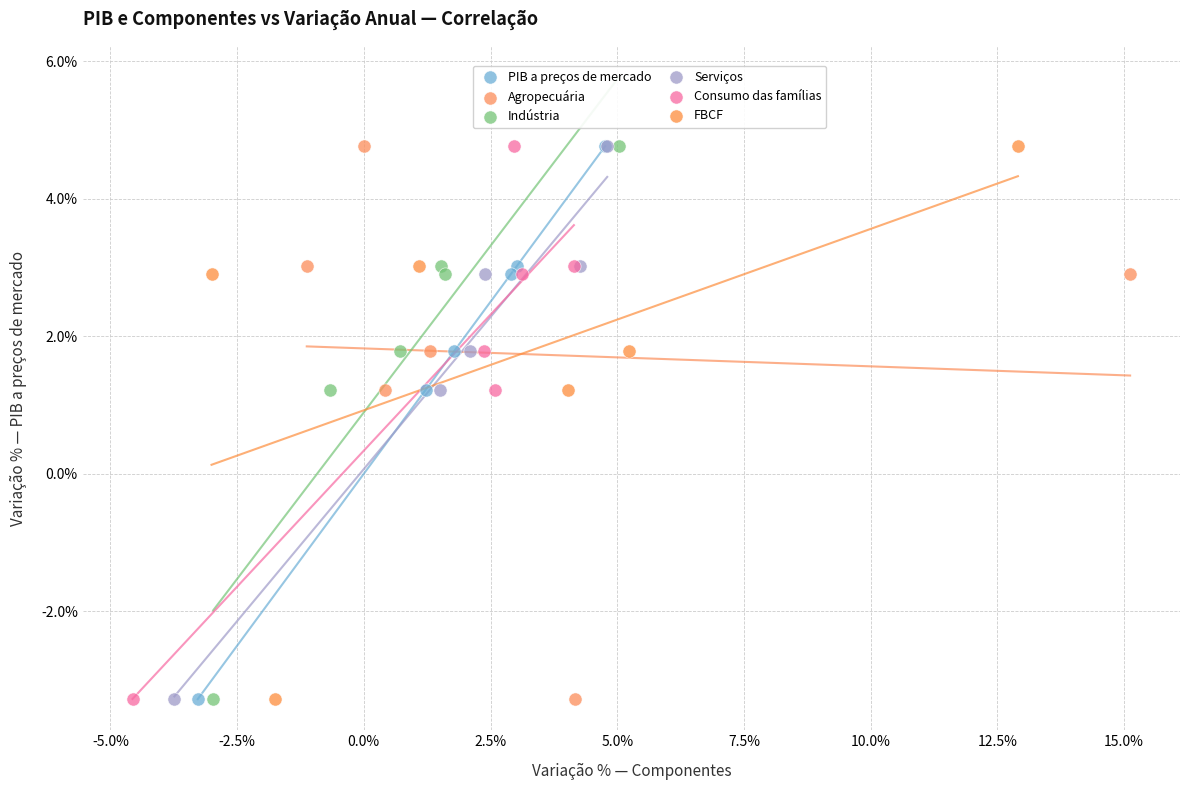

What are all the series names shown in the legend?

PIB a preços de mercado, Agropecuária, Indústria, Serviços, Consumo das famílias, FBCF